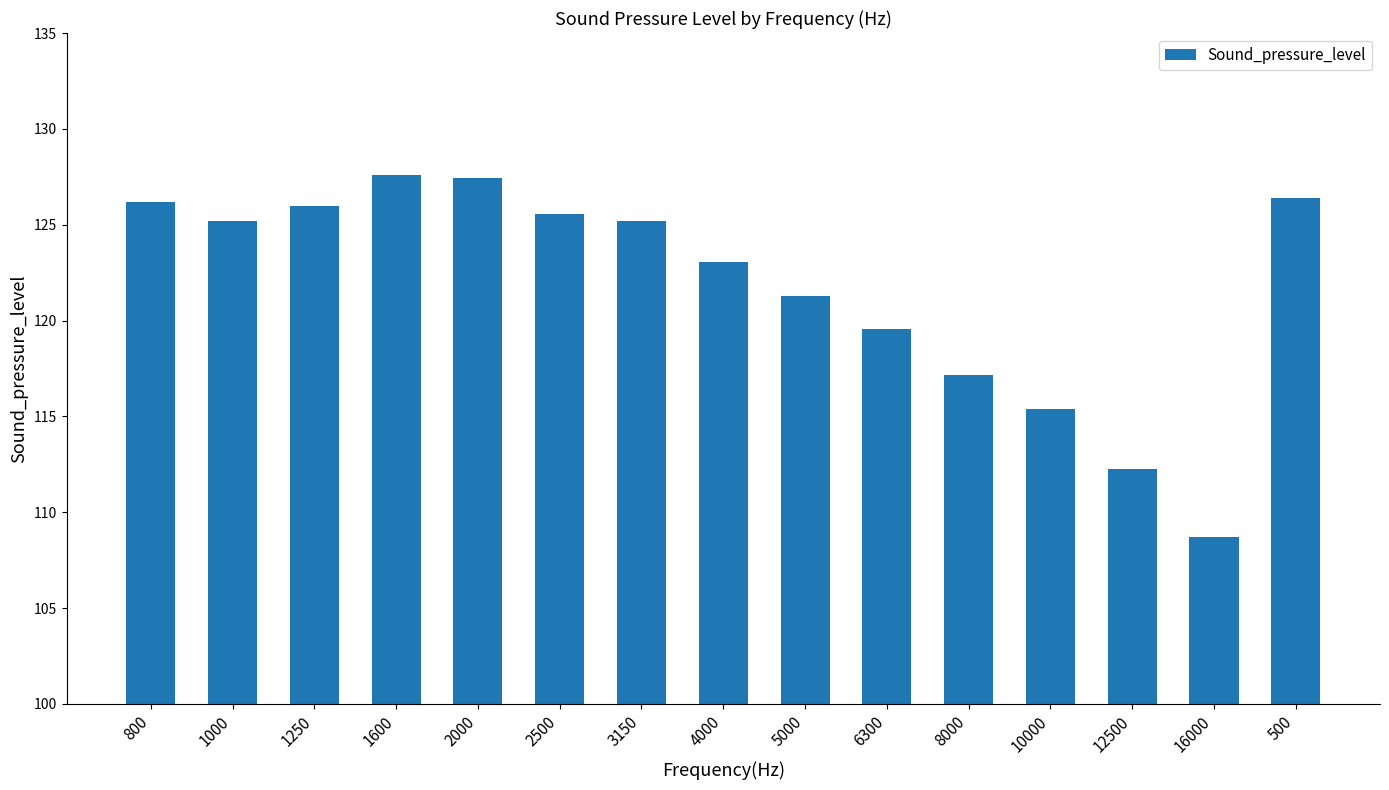

Count the number of categories in the chart.

15